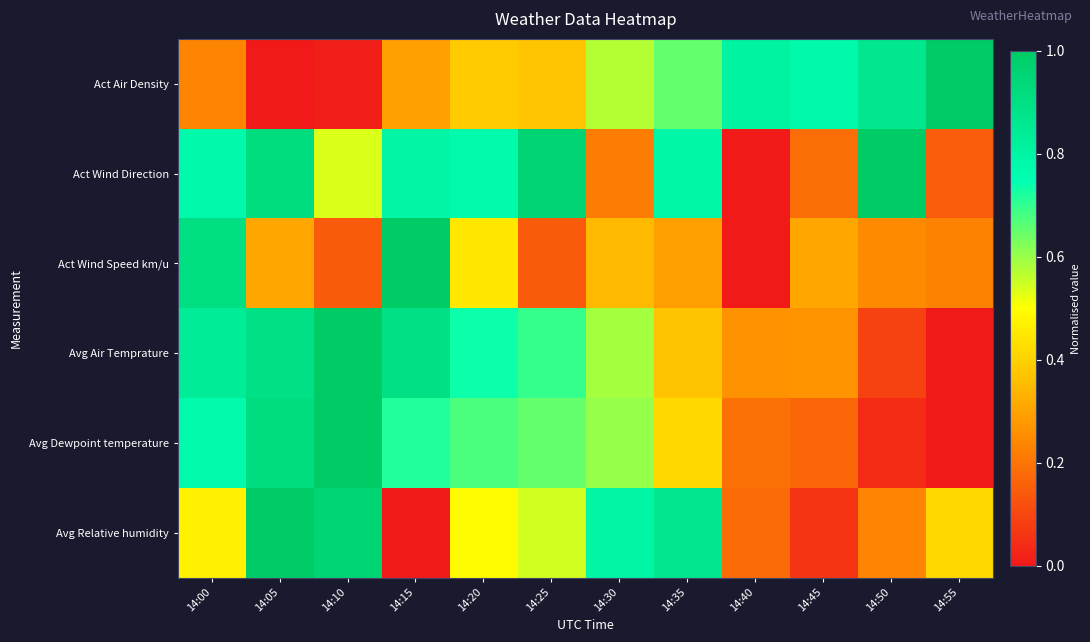

Which series changed the most between 14:15 and 14:25?

Act Wind Speed km/u